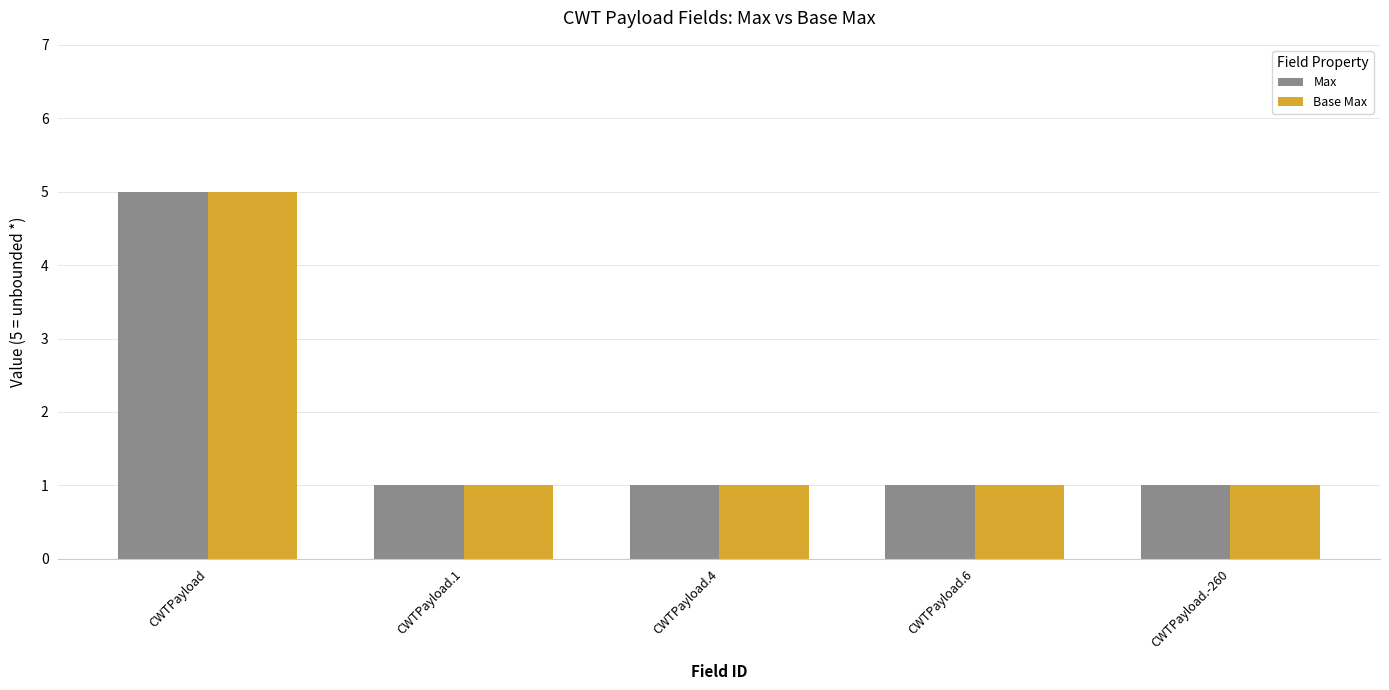

What is the sum of the Max values at CWTPayload and CWTPayload.6?

6